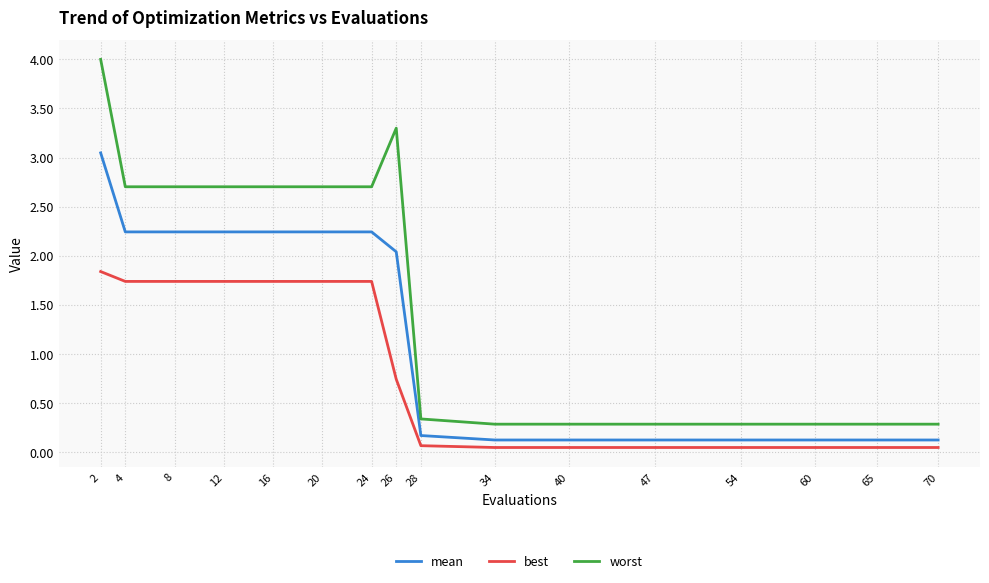

Which series has the largest range (max minus min)?

worst